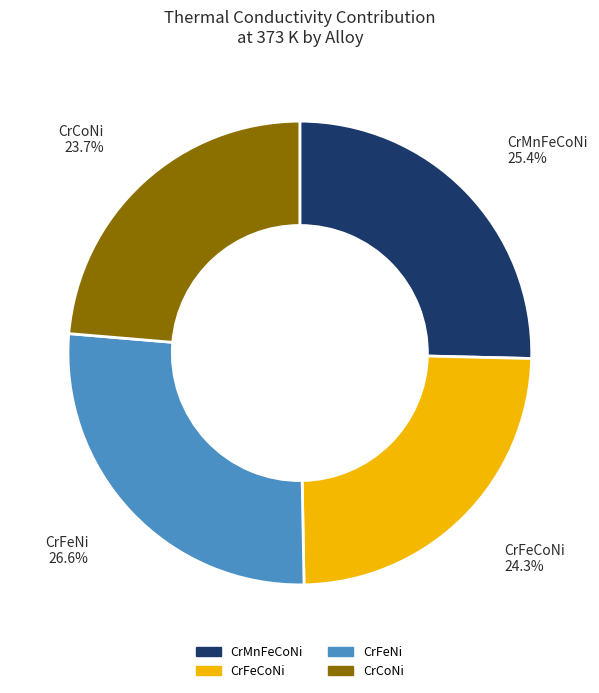

What percentage is the CrFeNi slice, to the nearest percent?

27%